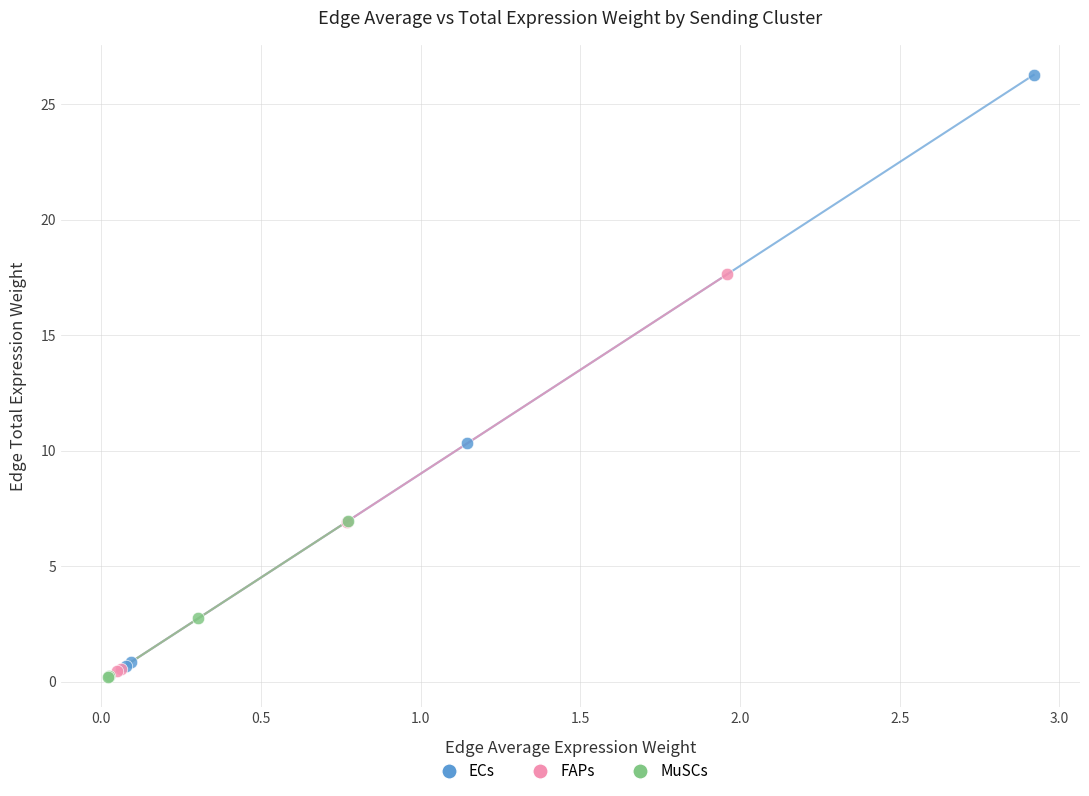

Which series contains the lowest Y value?

MuSCs